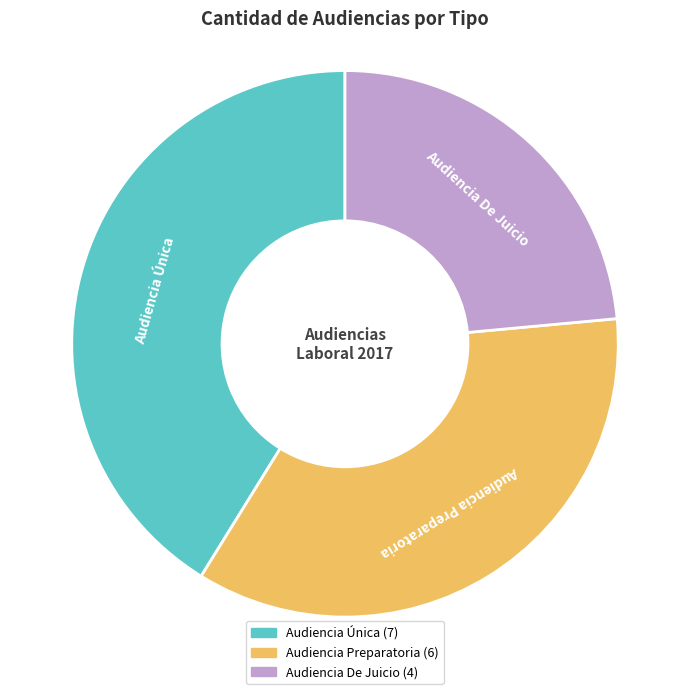

Is there a majority slice in this chart?

No